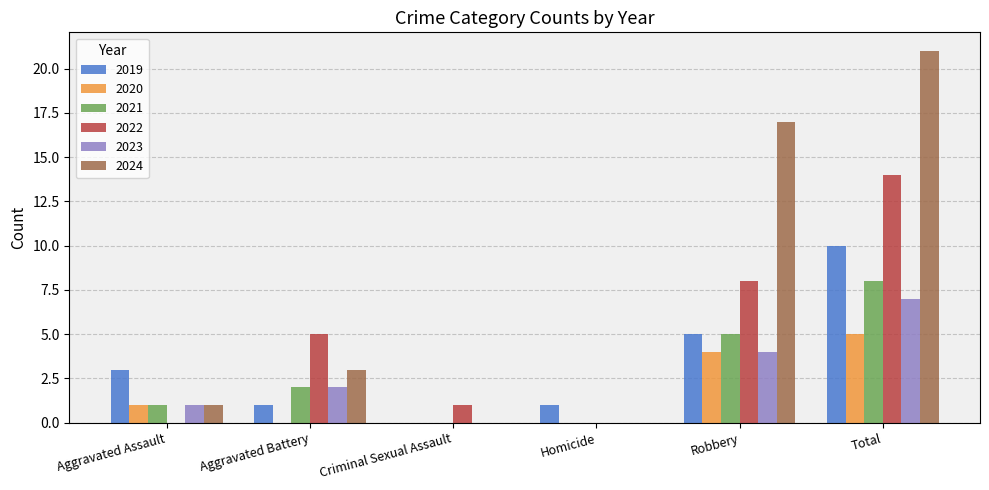

At which label is 2022 closest to 7?

Robbery